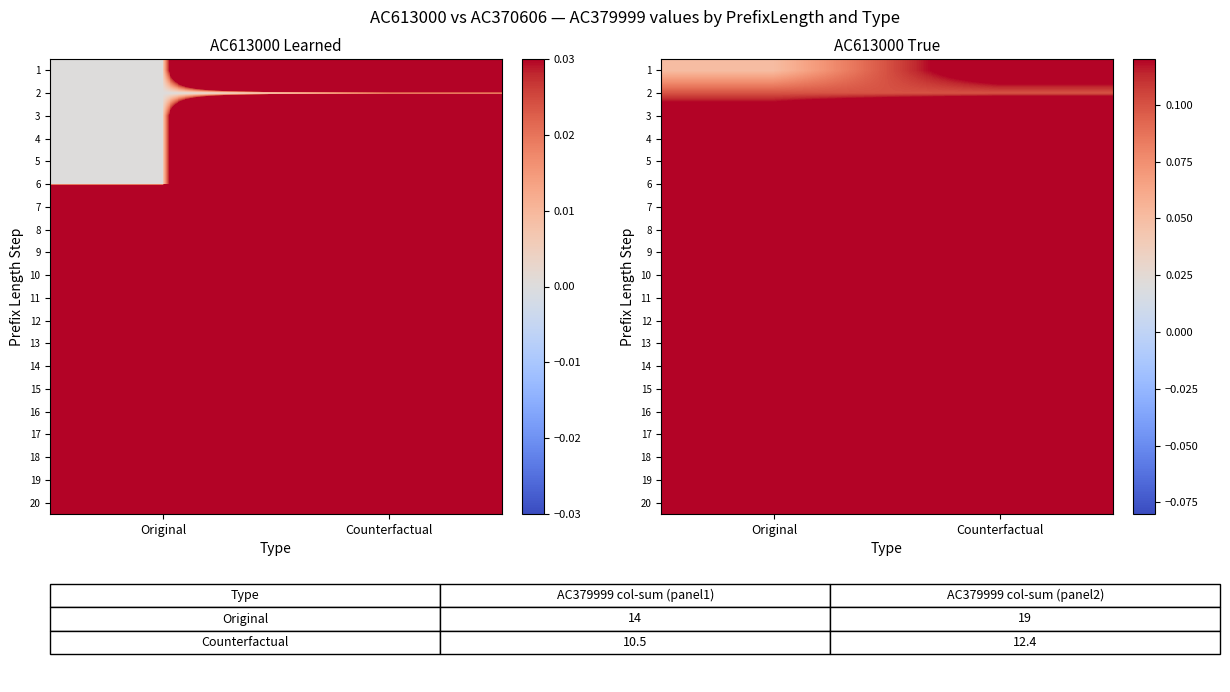

Which has a higher value, Original or Counterfactual?

Counterfactual